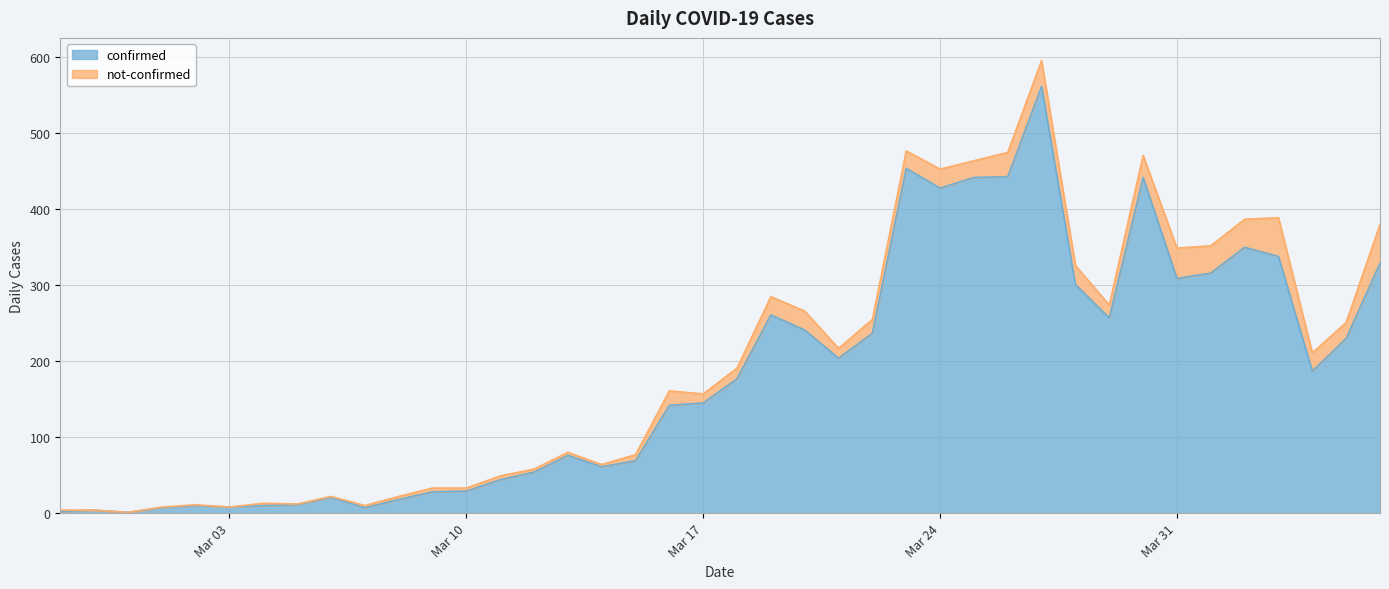

True or false: the data shows 32 at 2020-03-14.

False